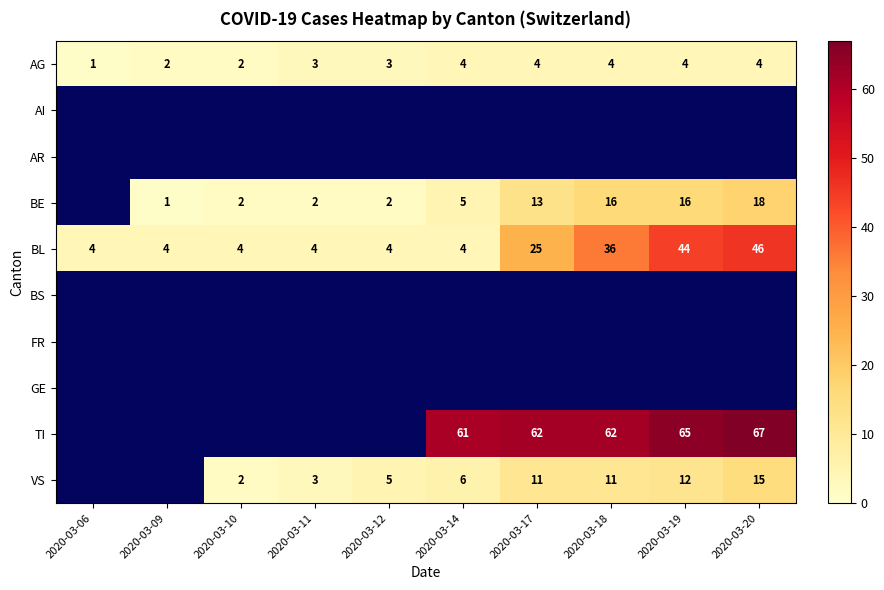

What is the difference between the highest and lowest values at 2020-03-20?

63.0